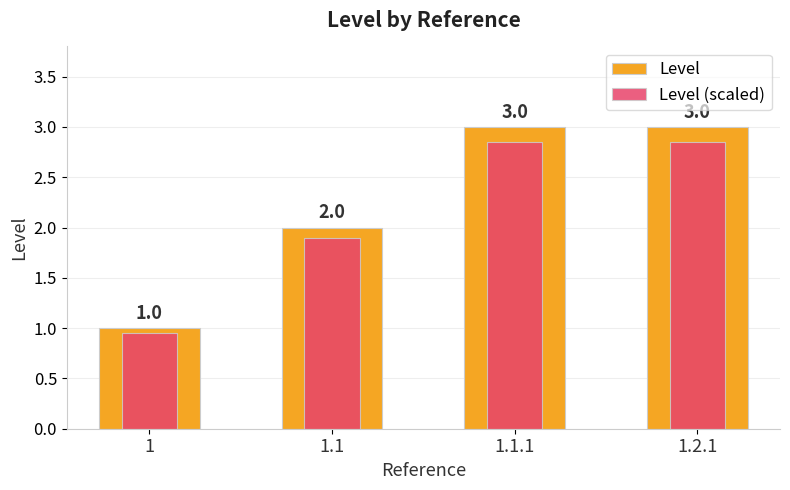

How many groups of bars are there?

4